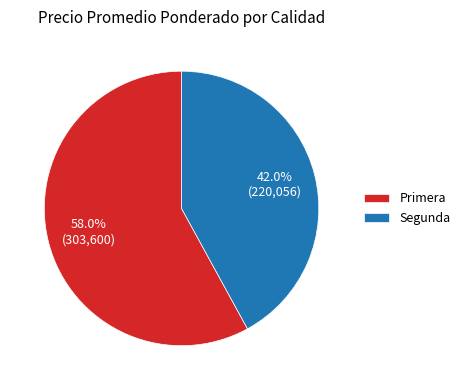

What is the majority slice?

Primera